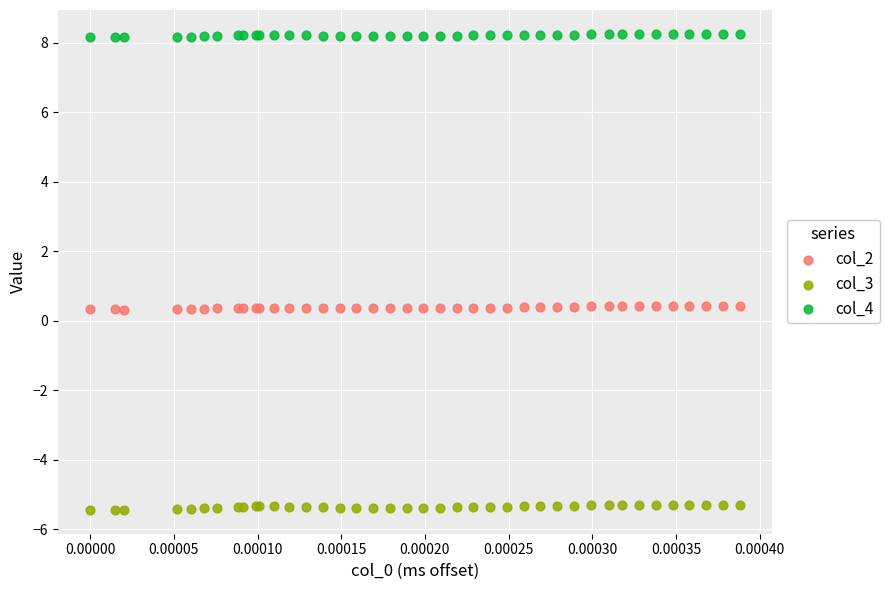

Which series reaches the maximum Y coordinate?

col_4